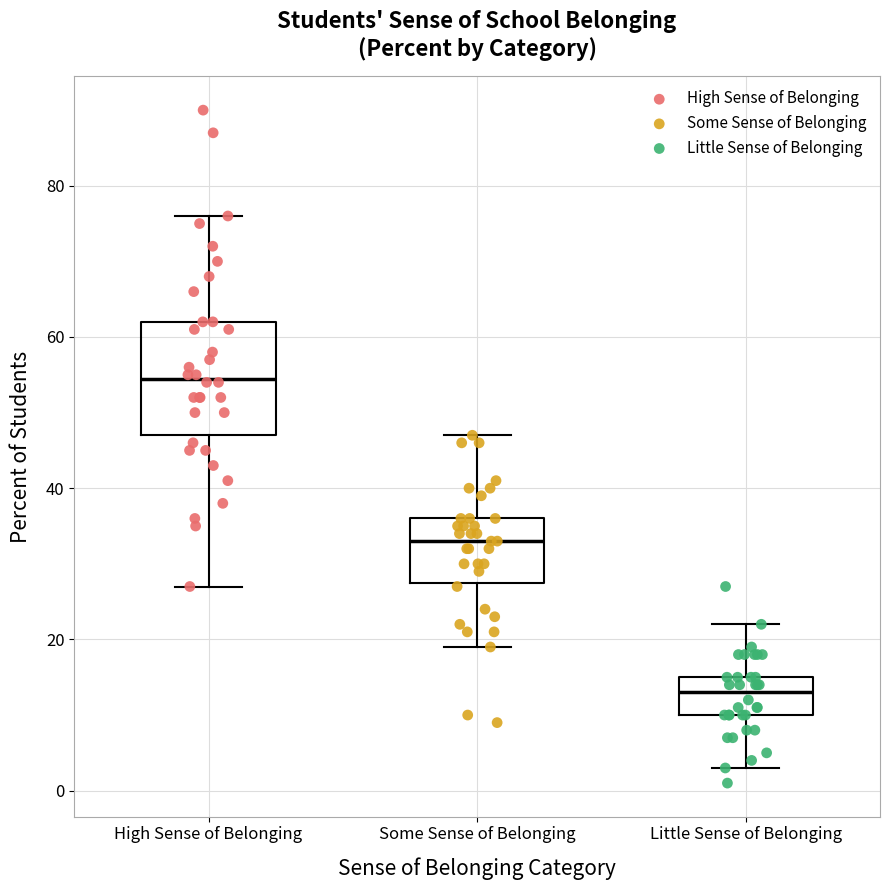

Reading left to right, transcribe this box plot: for each box, give where its median line is, the range the box spans, and where its two whiskers end, as read against the y-axis. The values are not printed on the chart, so give them approximately, as read against the axis.

High Sense of Belonging: median 54, box 48 to 62, whiskers 28 to 76
Some Sense of Belonging: median 34, box 28 to 36, whiskers 20 to 48
Little Sense of Belonging: median 14, box 10 to 16, whiskers 4 to 22